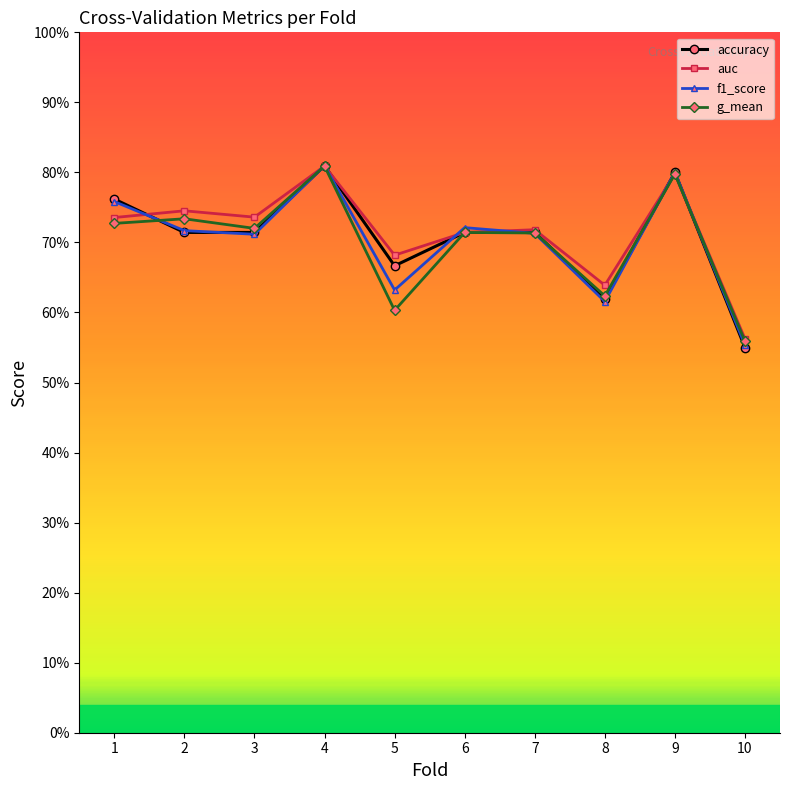

Rank the series by their maximum value, from highest to lowest.

accuracy, f1_score, auc, g_mean